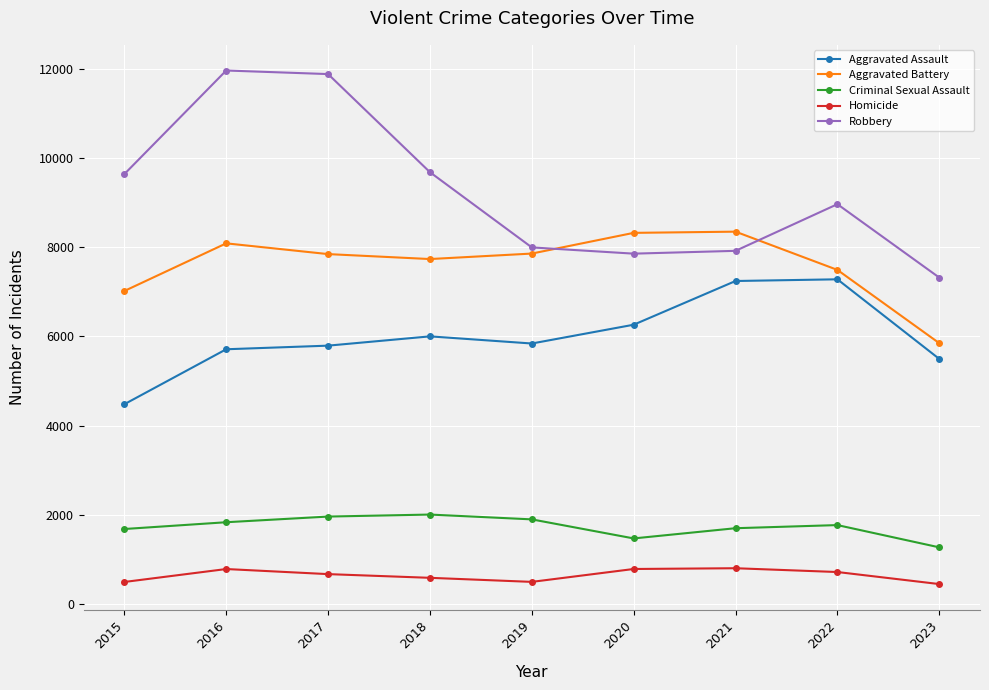

True or false: Aggravated Battery has more than 1 interior local peaks.

True